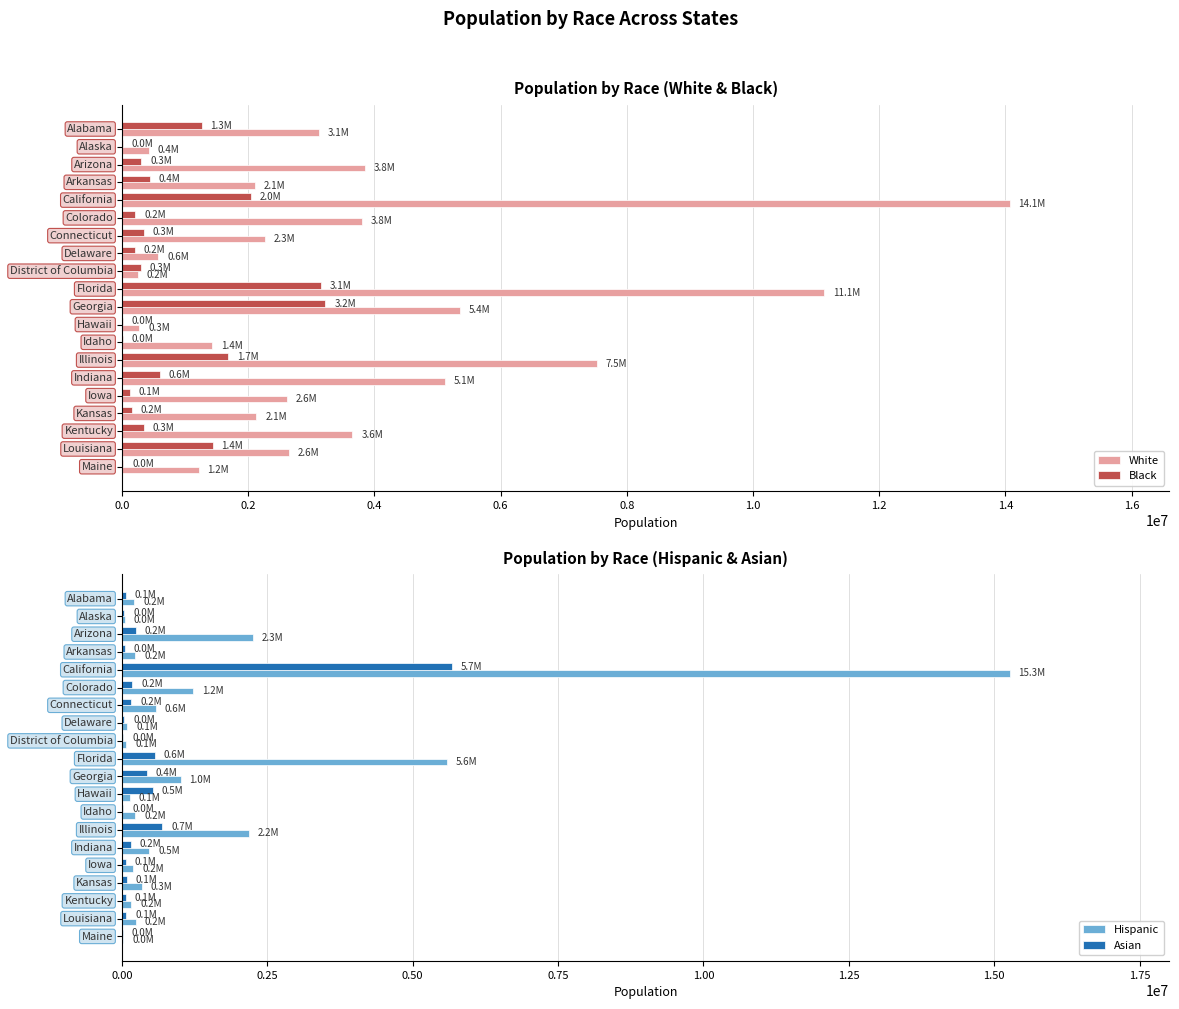

What is the maximum value for White?

14065942.8